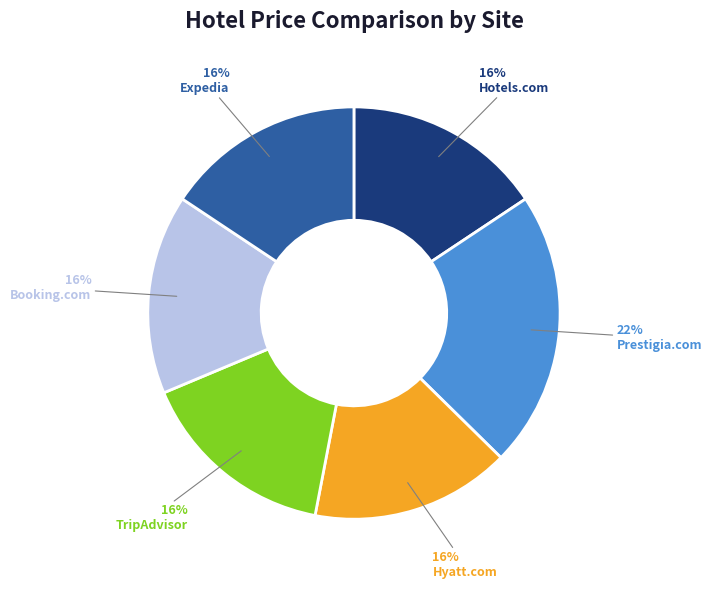

To the nearest percent, what is the difference between the largest and smallest slice percentages?

6%